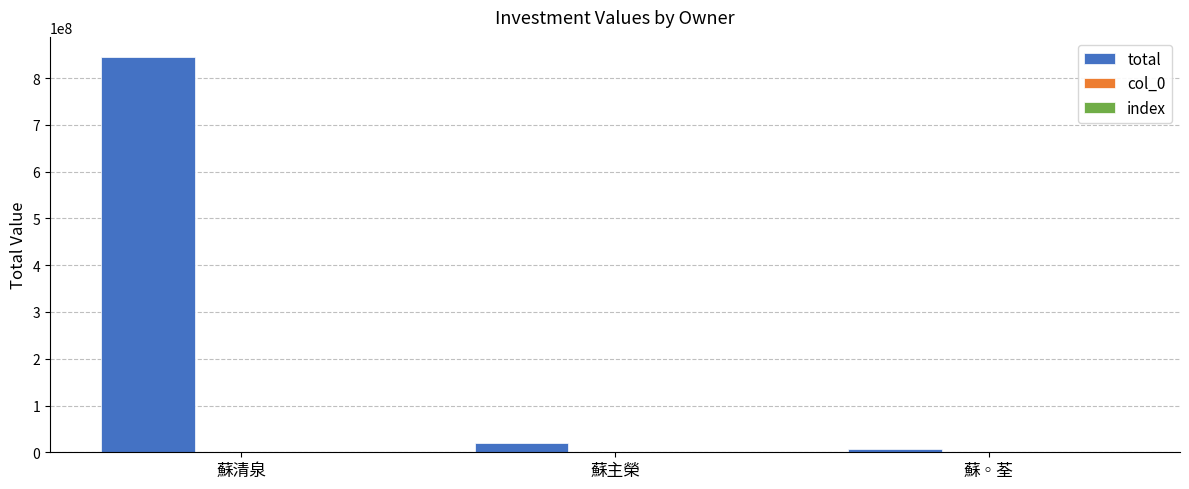

At which category is the sum across all series the highest?

蘇清泉